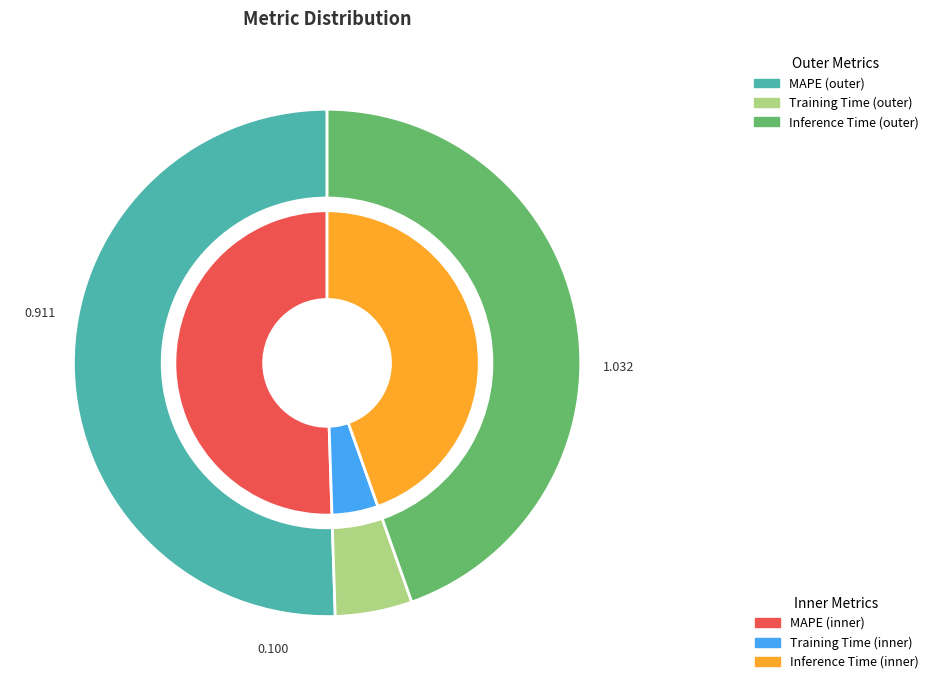

What is the smallest slice in the pie chart?

Training Time